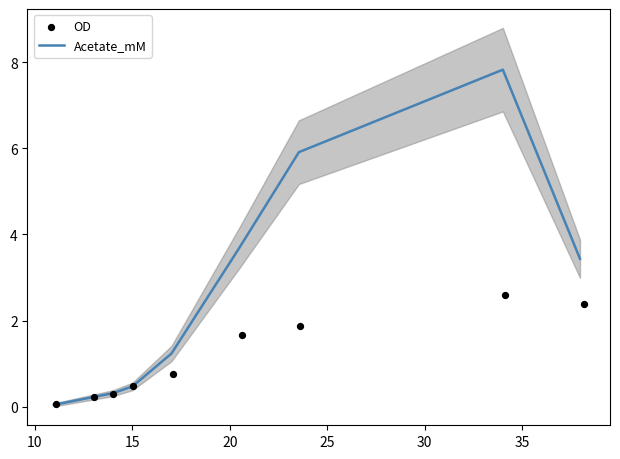

Which series reaches the minimum Y coordinate?

Acetate_mM